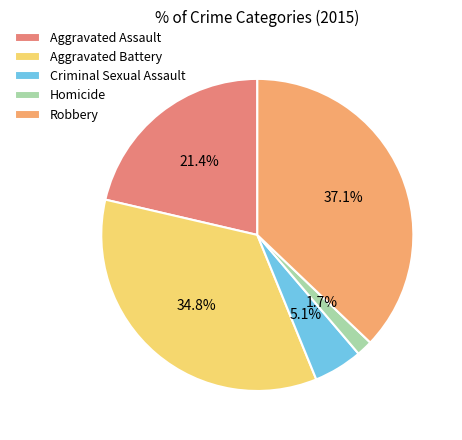

Which category has the smallest portion of the pie?

Homicide